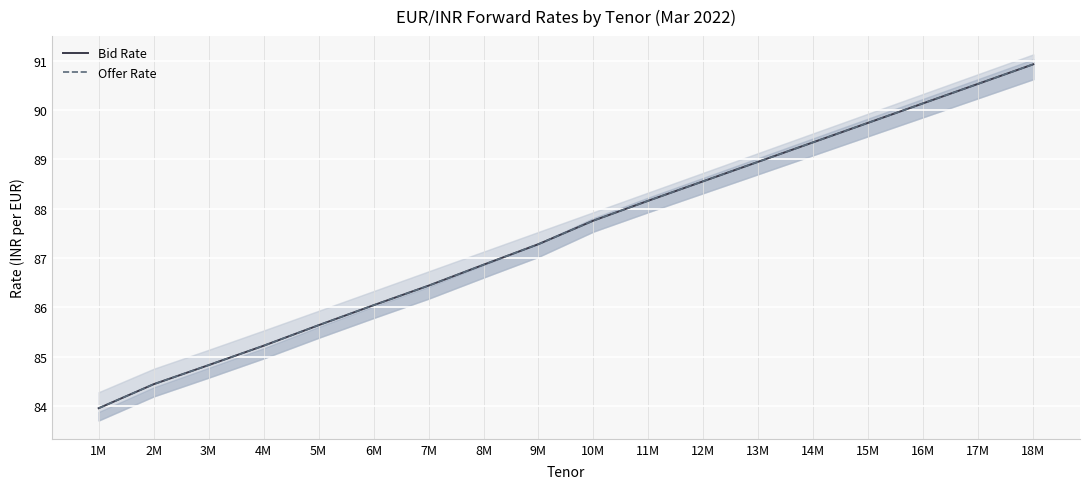

True or false: Bid Rate and Offer Rate intersect in this chart.

False